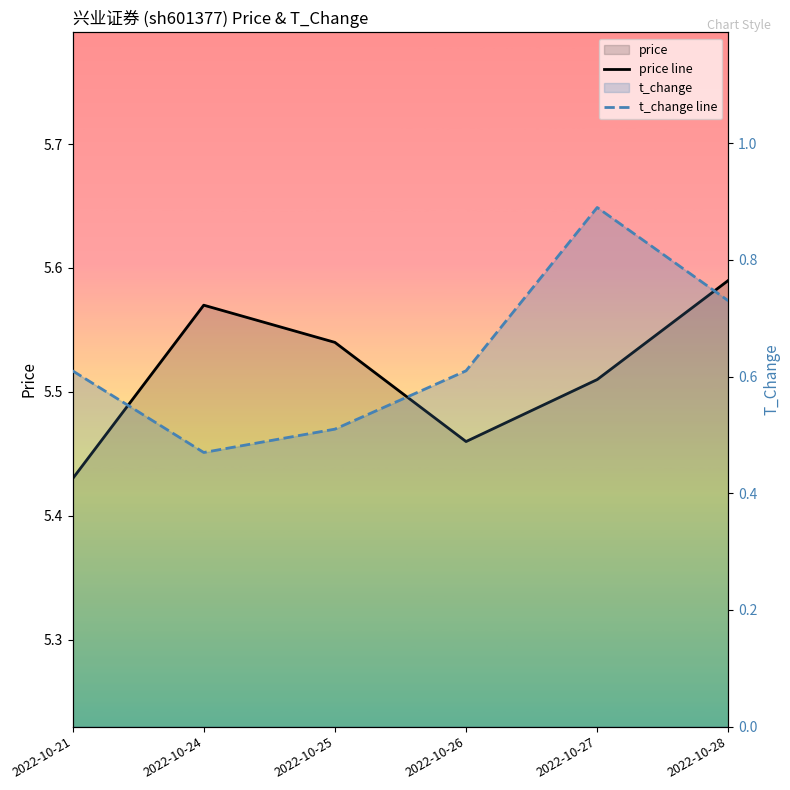

Which series changed the most between 2022-10-24 and 2022-10-26?

t_change line